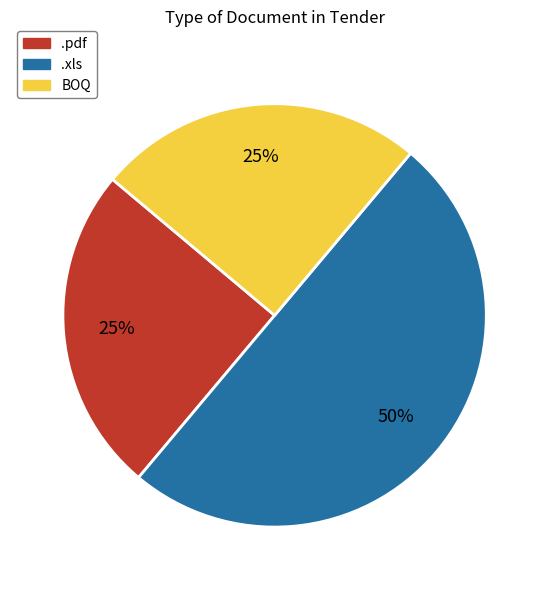

To the nearest percent, what is the difference between the largest and smallest slice percentages?

25%